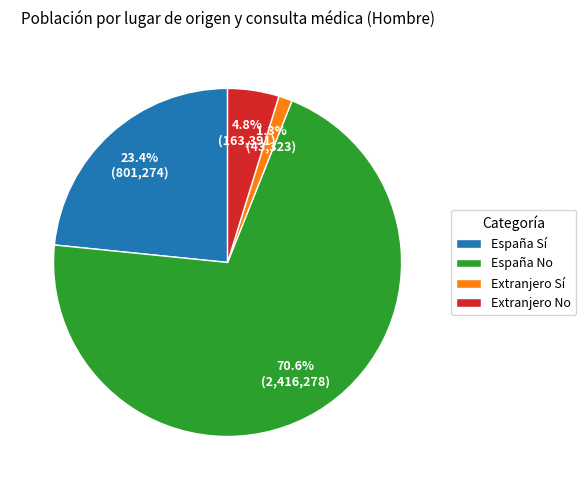

Count the number of slices in the pie.

4